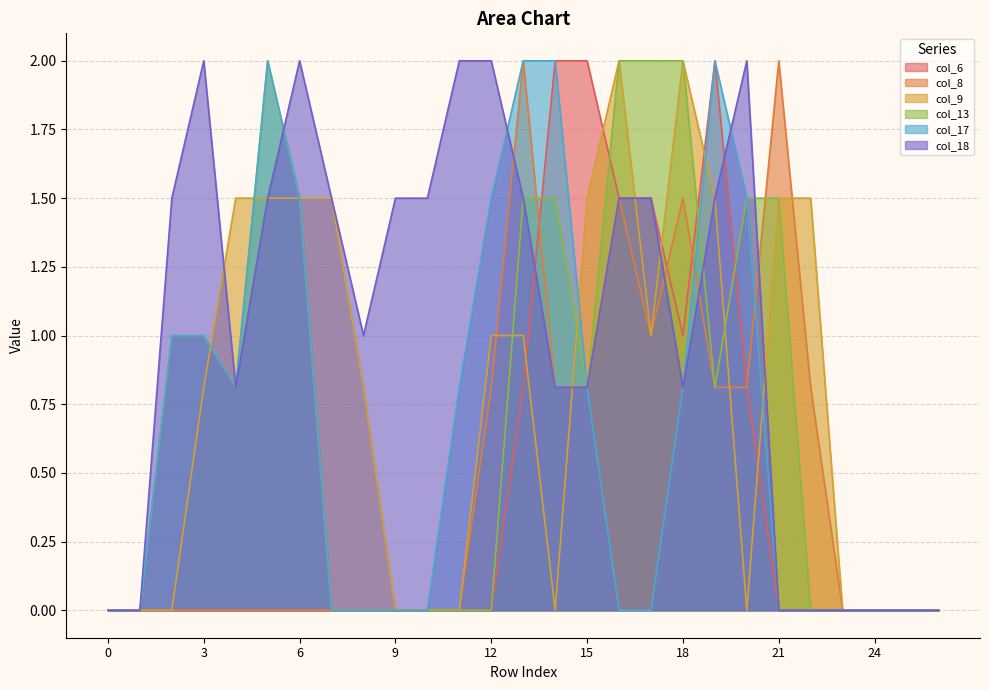

How many values in the col_18 series exceed 1?

14